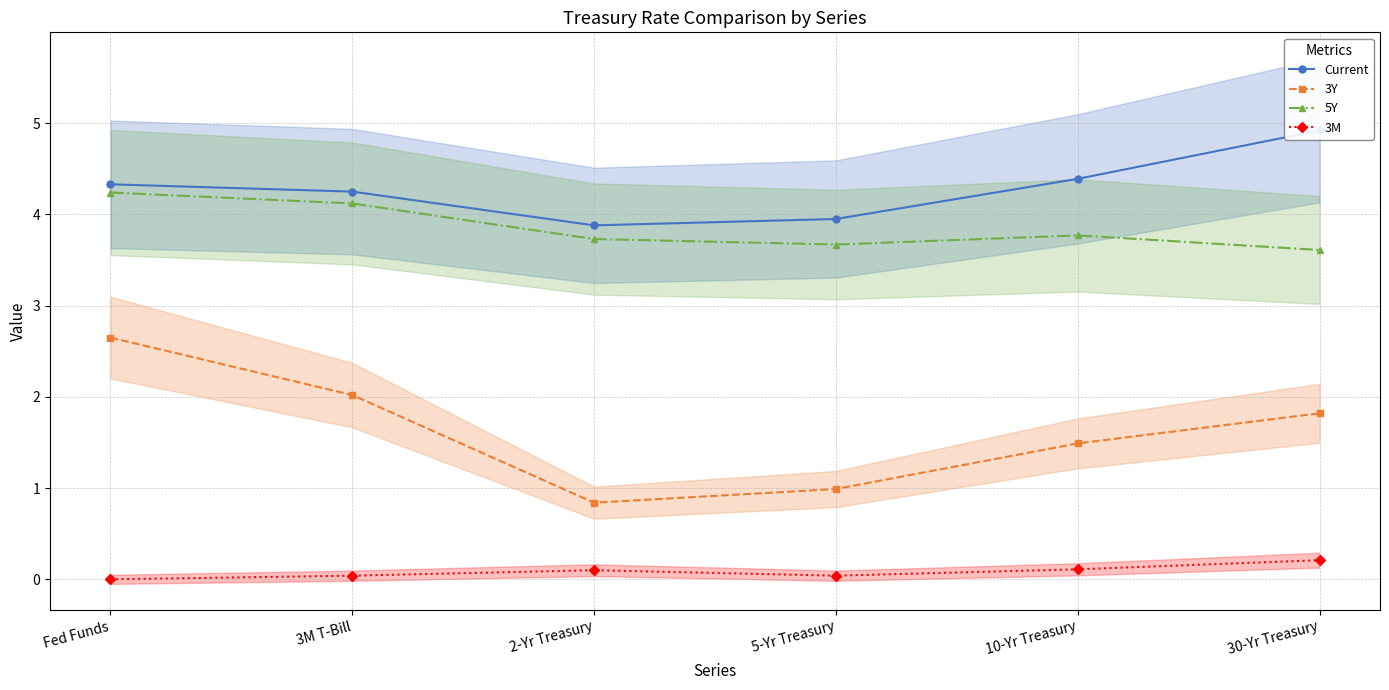

What is the approximate value of 3Y at 2-Yr Treasury?

0.8